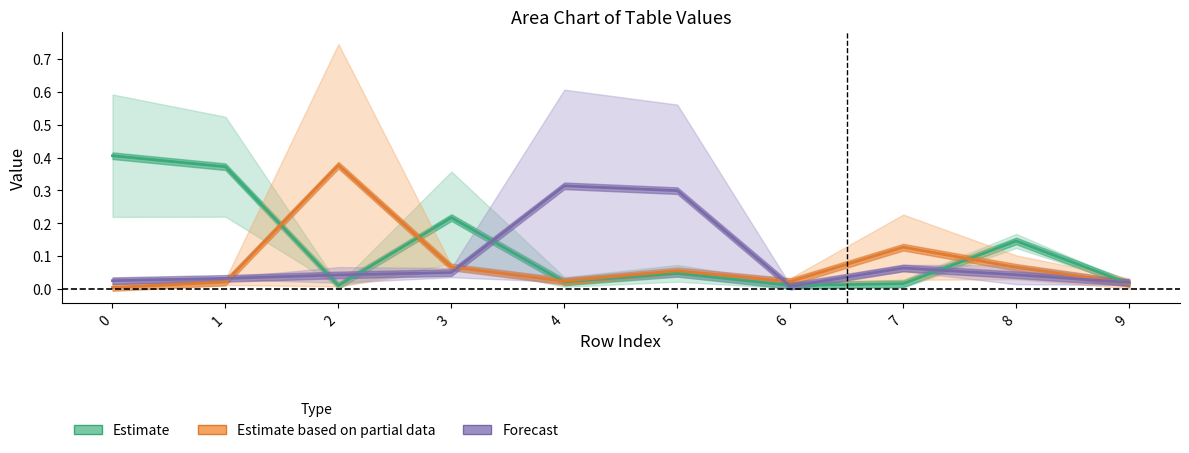

Does the chart display data point markers on the line(s)?

No